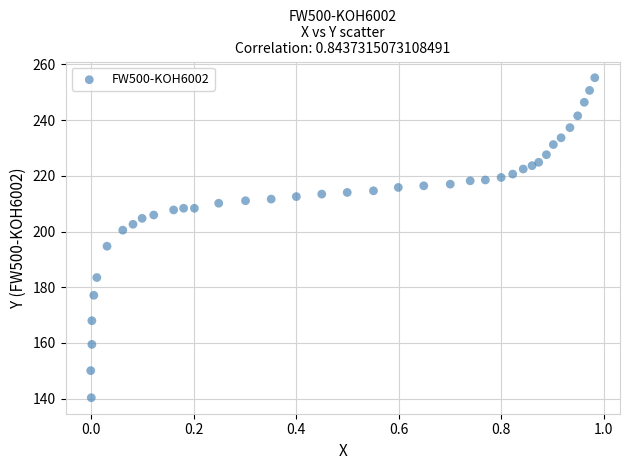

What is the range of X values (max minus min)?

1.0